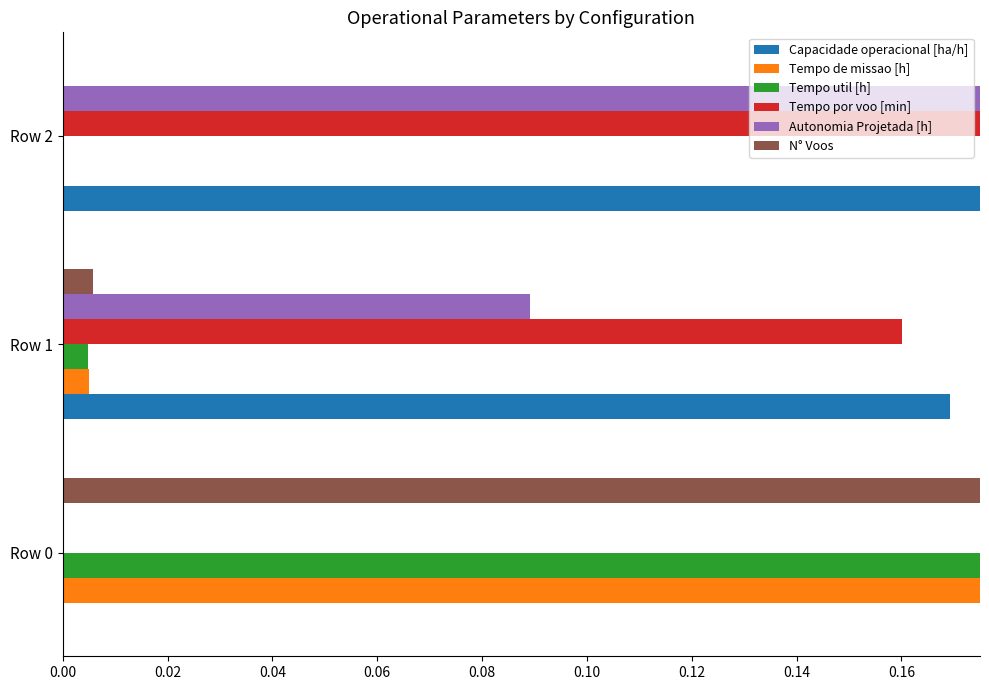

Between Row 1 and Row 2, which series saw the biggest shift?

Autonomia Projetada [h]